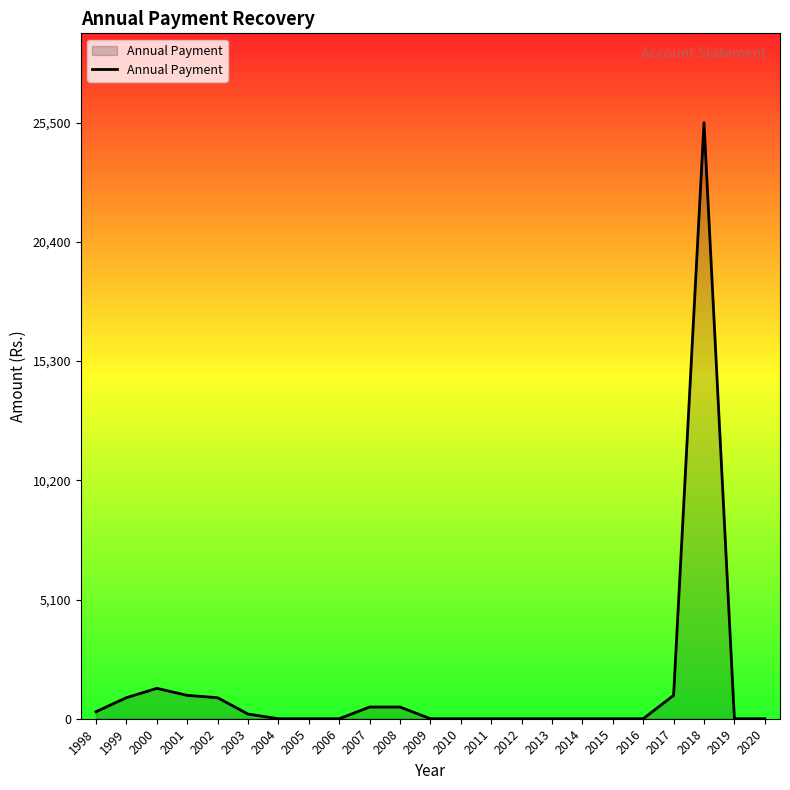

Does the chart display data point markers on the line(s)?

No